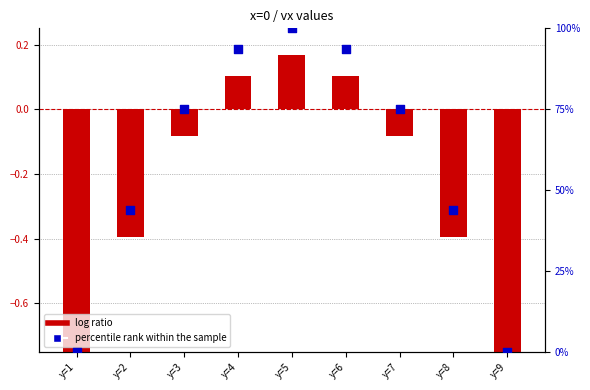

Which series reaches the minimum Y coordinate?

log ratio